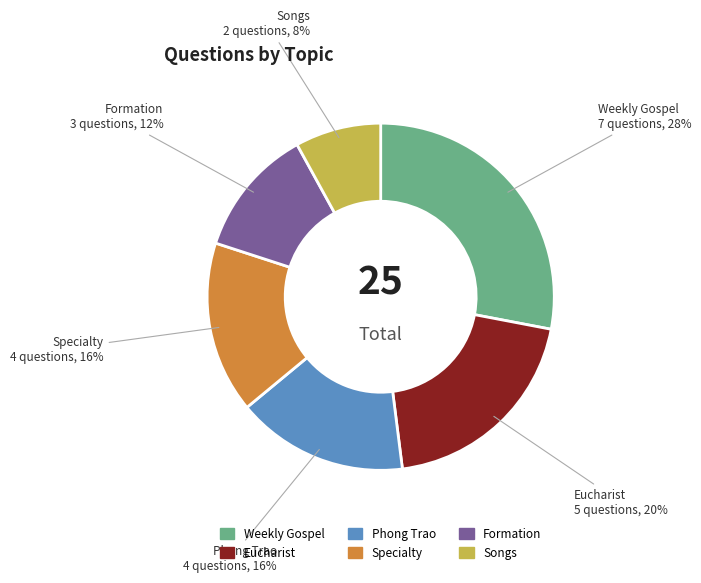

Does any single category account for the majority?

No